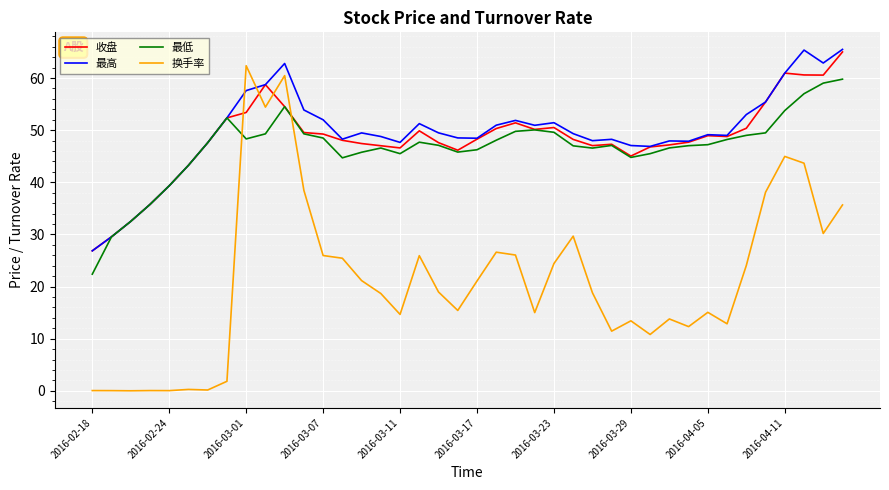

How many times do 换手率 and 最低 cross each other?

2